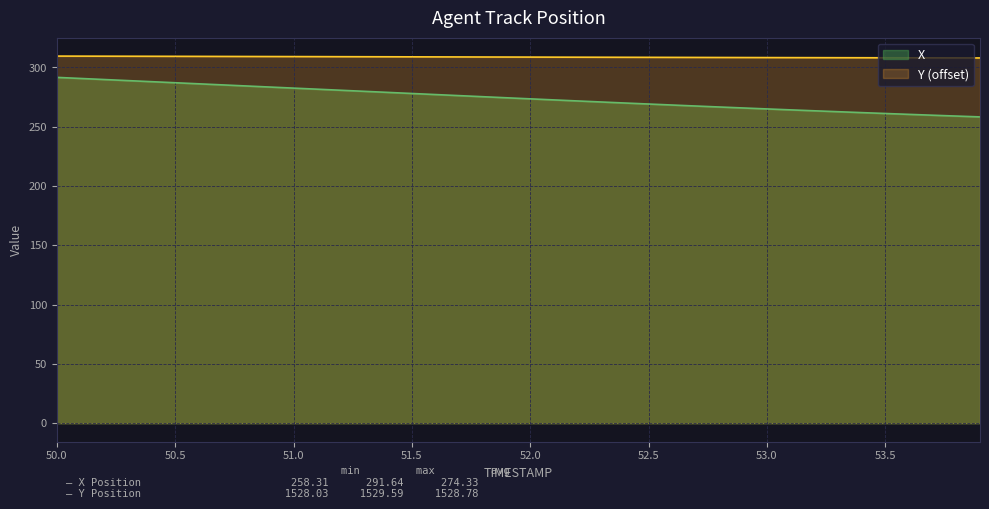

Is it true that X equals 503.8 at 51.0?

False